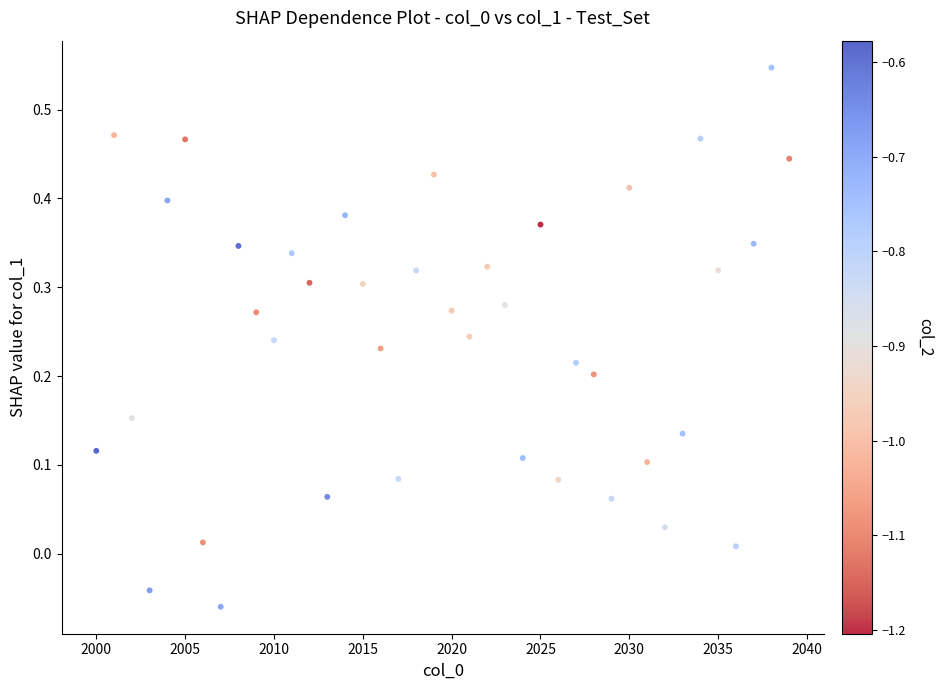

What is the range of Y values (max minus min)?

0.6